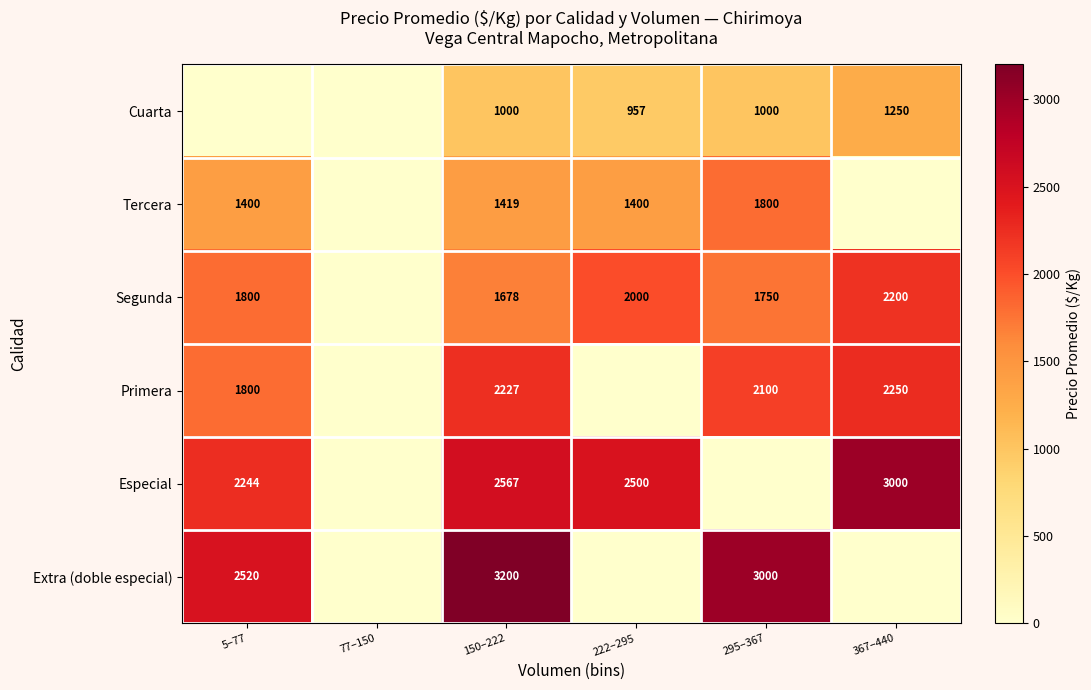

Which has a higher value, 77–150 or 367–440?

367–440